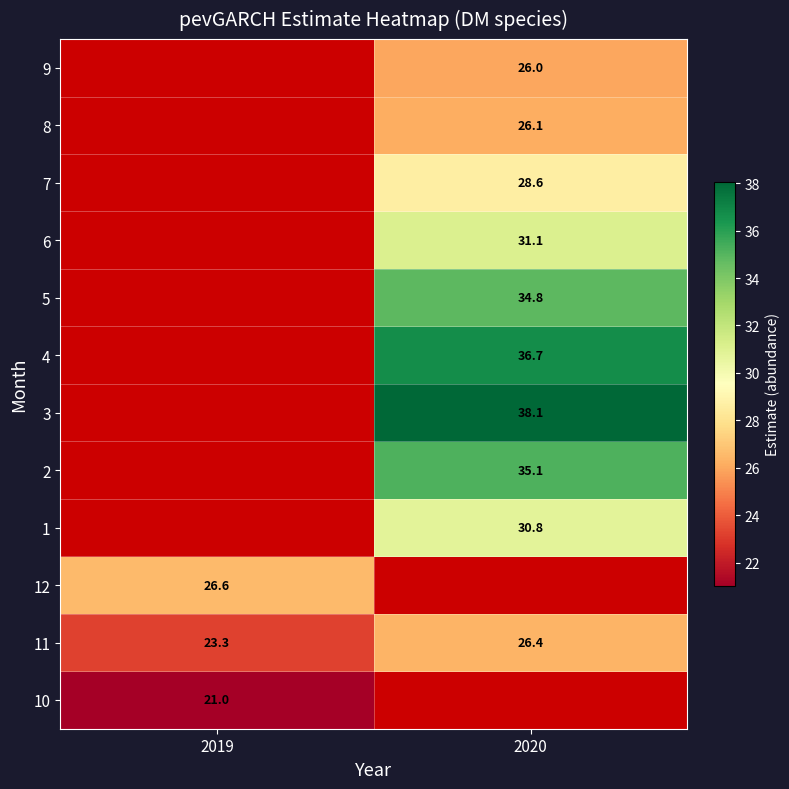

Between 2019 and 2020, which series saw the biggest shift?

11